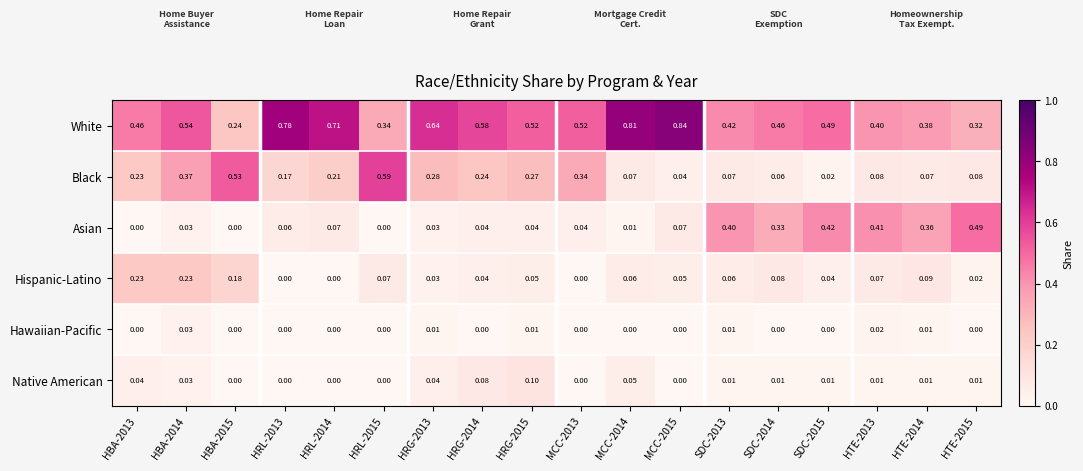

Rank the series by their maximum value, from lowest to highest.

Hawaiian-Pacific, Native American, Hispanic-Latino, Asian, Black, White